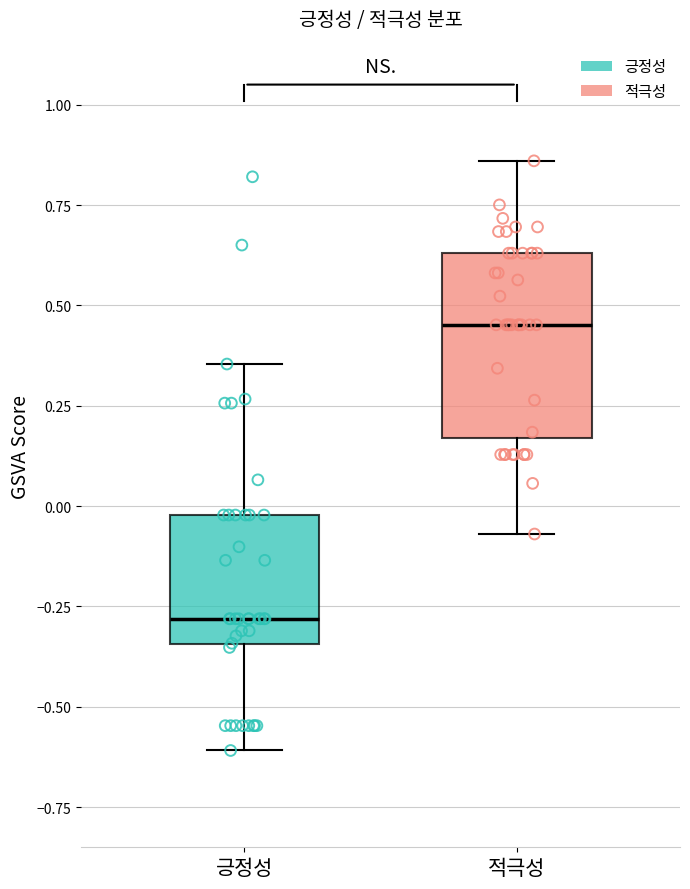

Which box's median line is the highest?

적극성